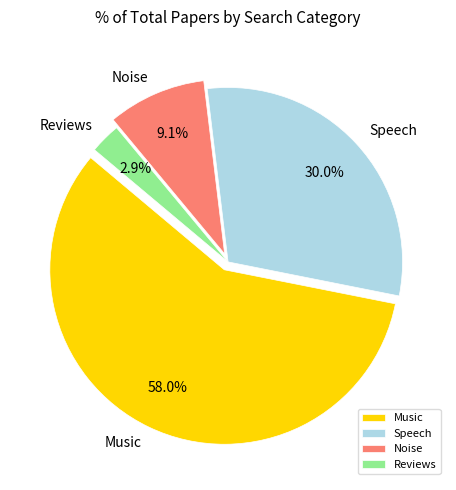

True or false: Speech accounts for 30% of the total.

True